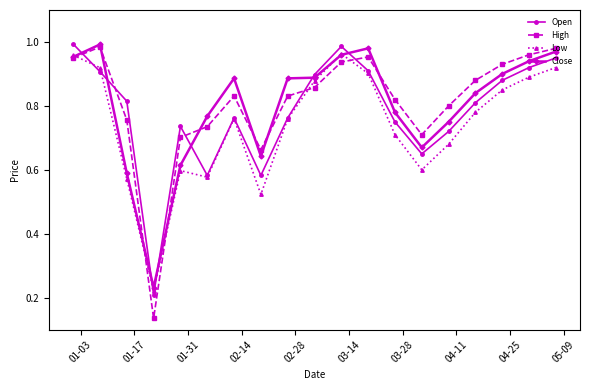

Which series has the widest spread of values?

High